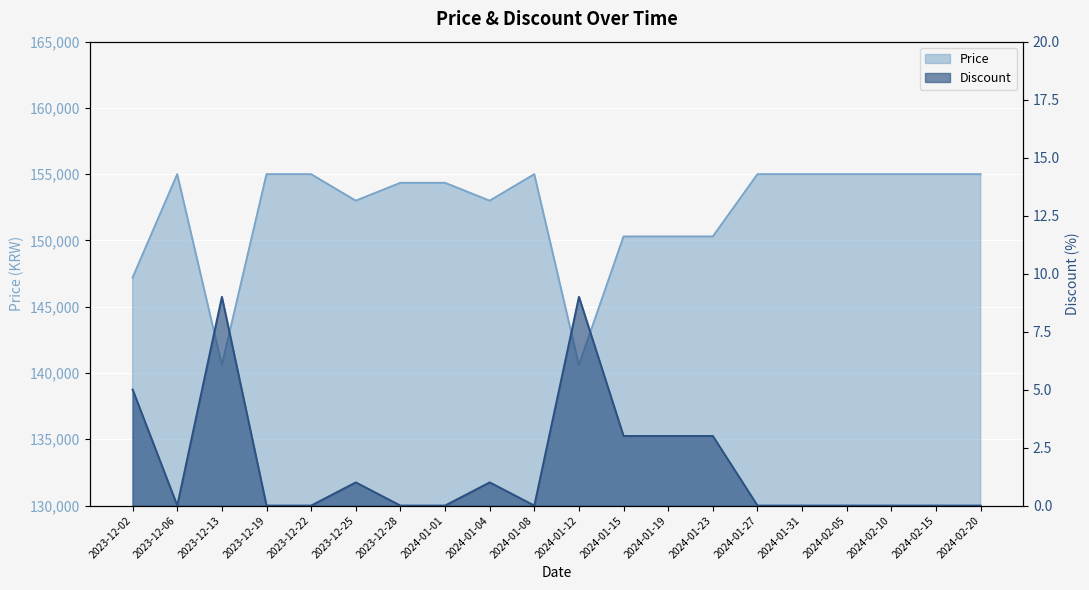

Count the Discount values in the range 0 to 3.

17